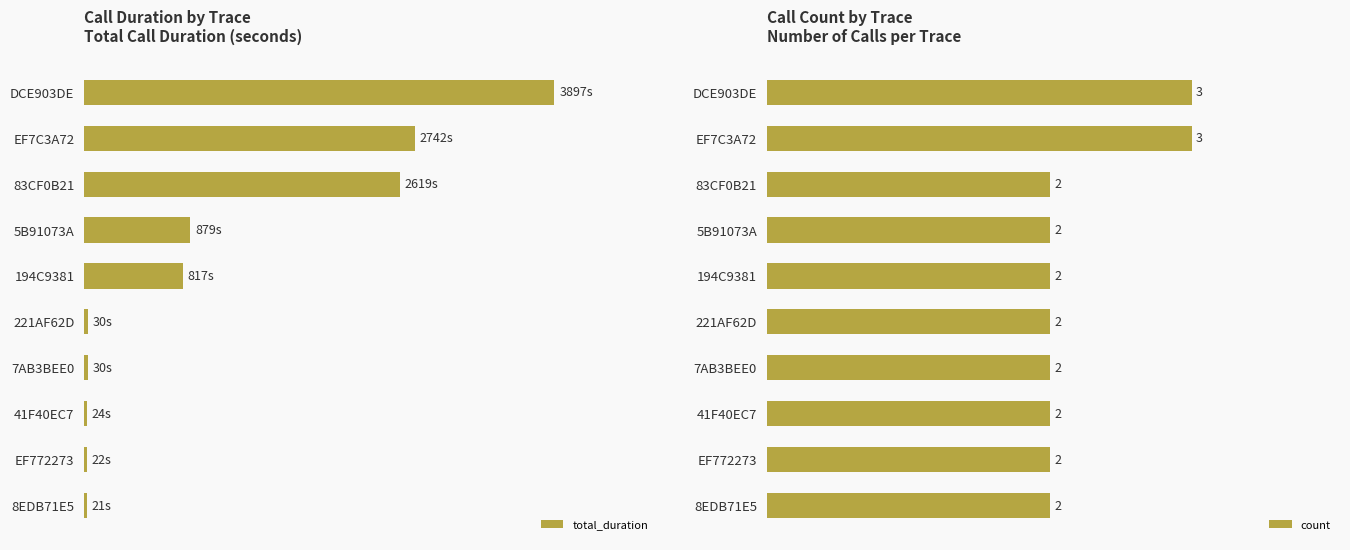

Which series has the largest range (max minus min)?

total_duration